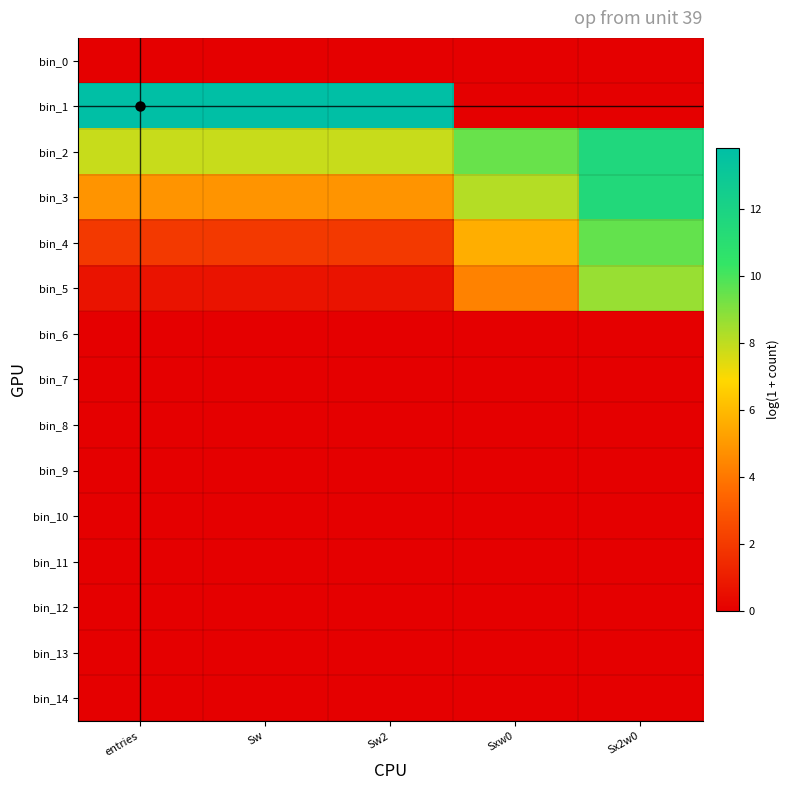

Which has a higher value, Sw or entries?

Sw